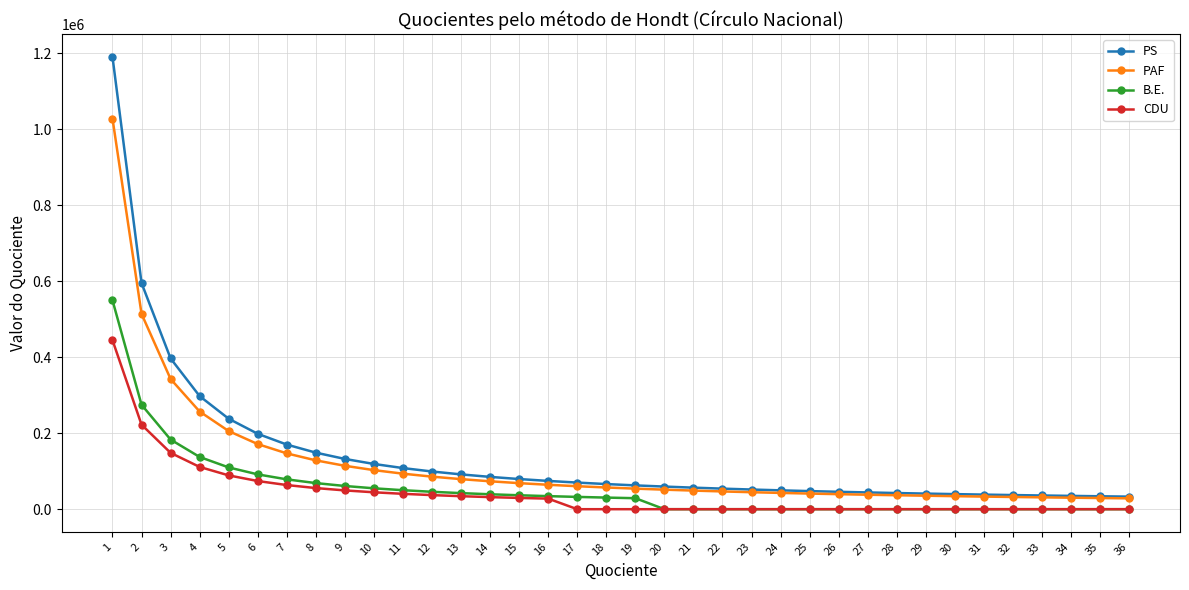

True or false: PS and B.E. intersect in this chart.

False